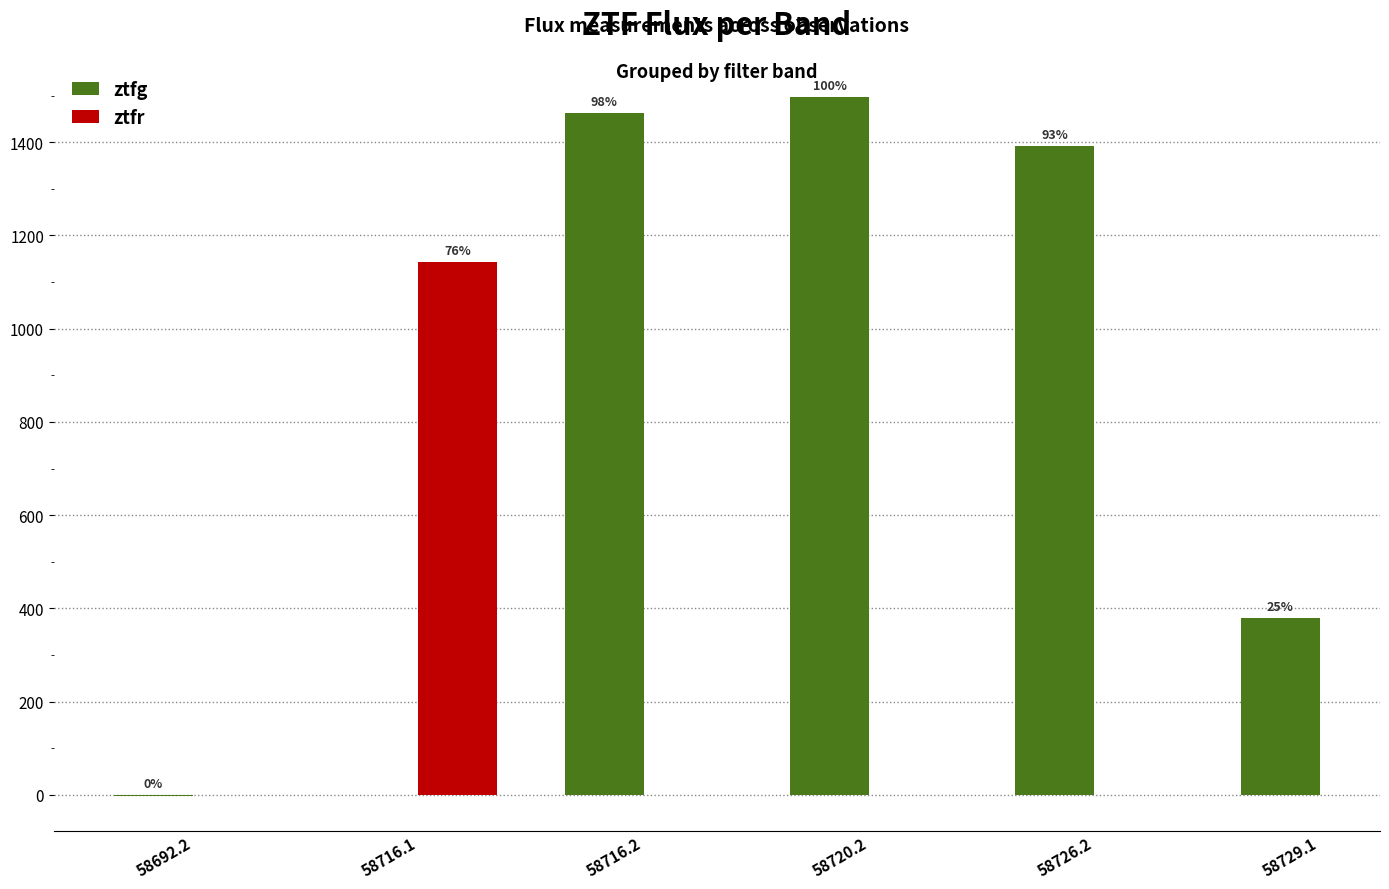

What is the label of the 2nd bar from the left?

58716.2